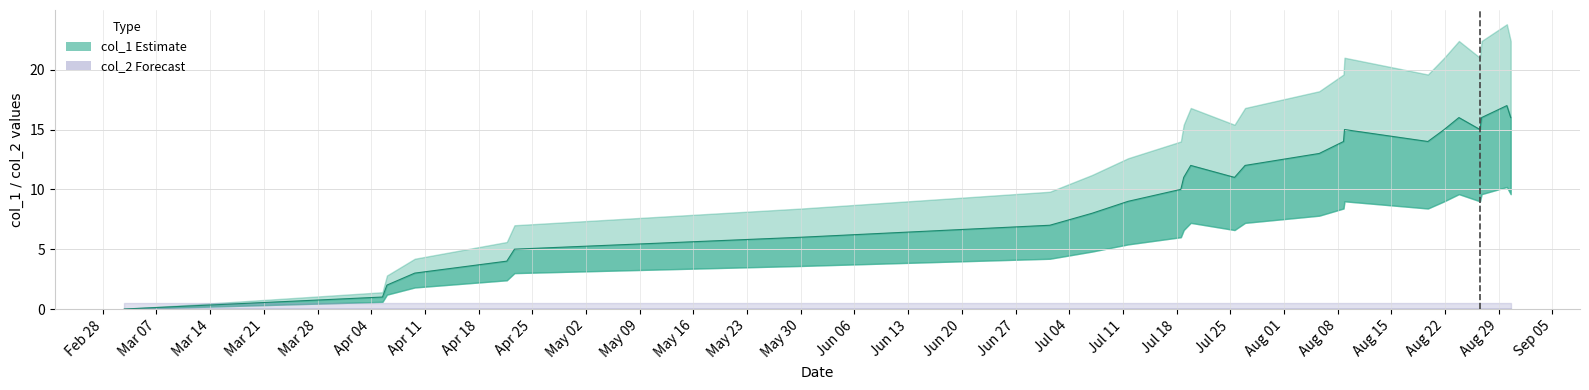

Reading left to right, what are all the values shown in this chart?

0	1	2	3	4	5	6	7	8	9	10	11	12	11	12	13	14	15	14	15	16	15	16	17	16